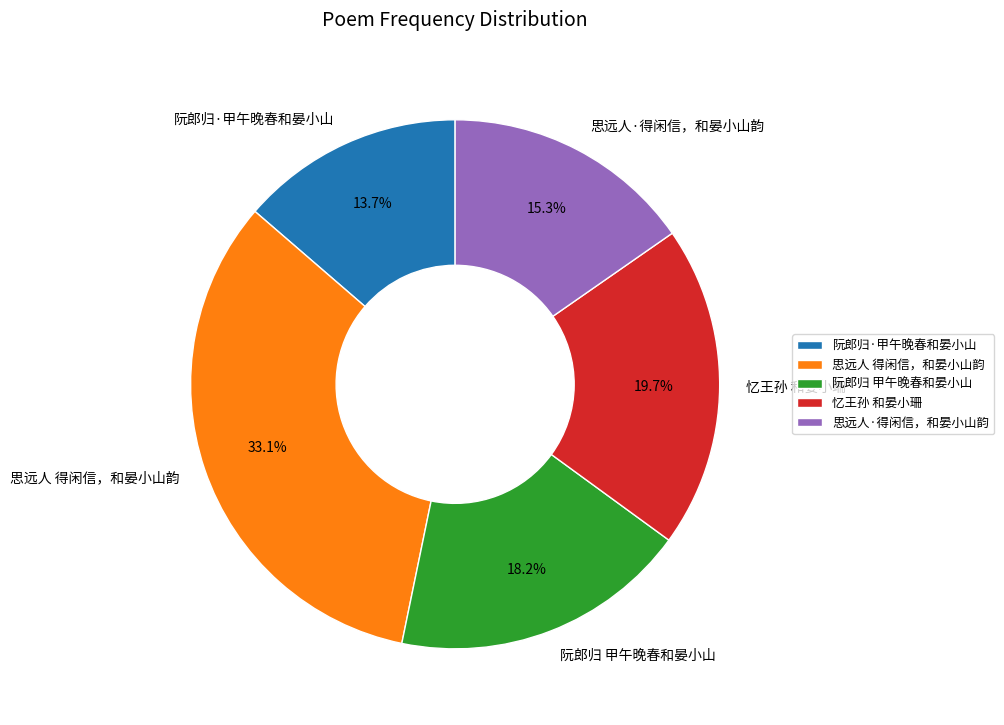

Combined, do 阮郎归·甲午晚春和晏小山 and 阮郎归 甲午晚春和晏小山 account for over 50%?

No